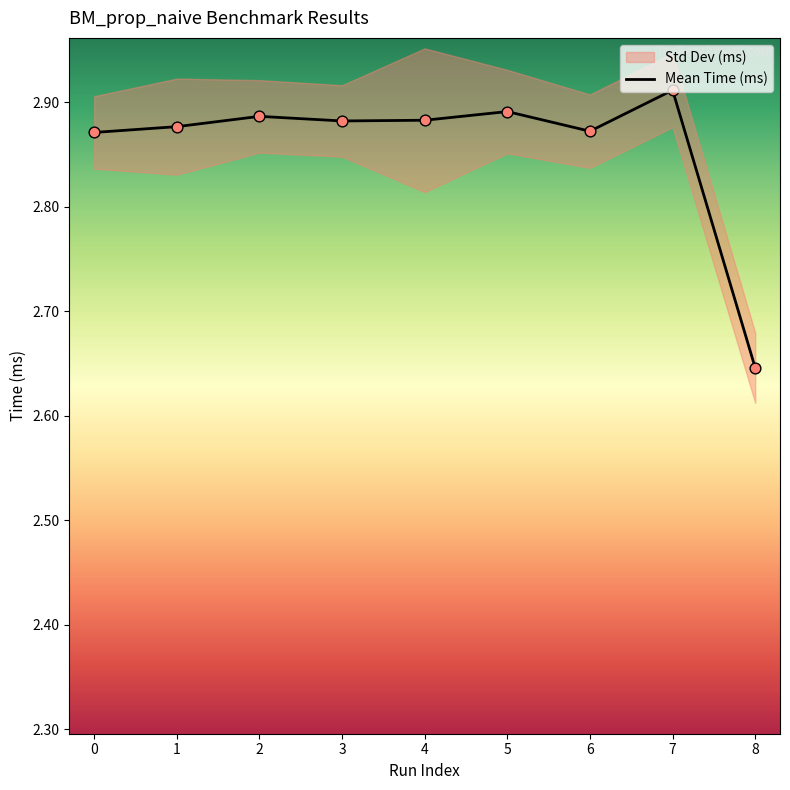

Between 6 and 7, which is larger?

7